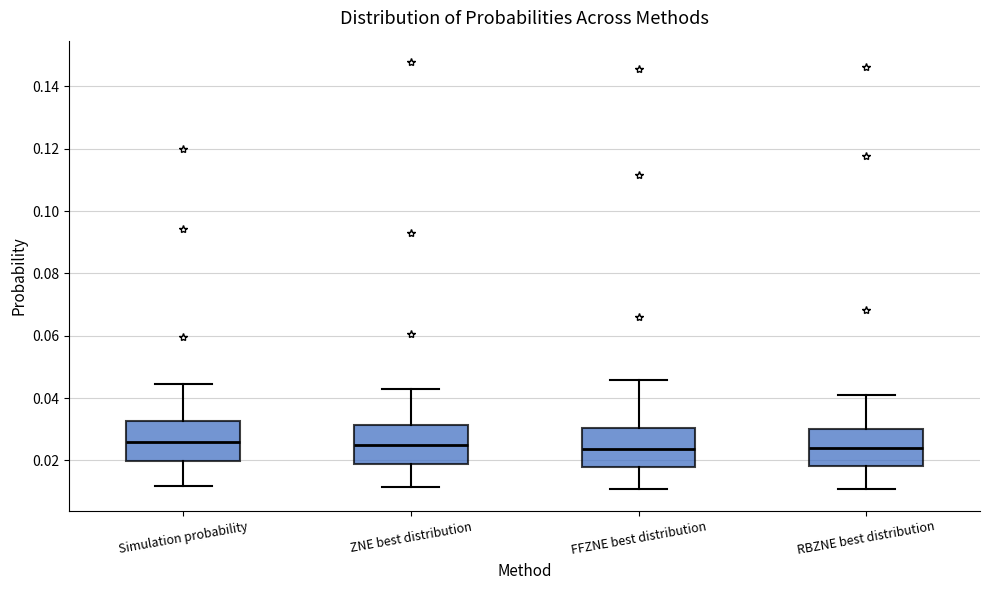

Where does the median line of the box for Simulation probability sit on the y-axis? The values are not printed on the chart, so give them approximately, as read against the axis.

0.026